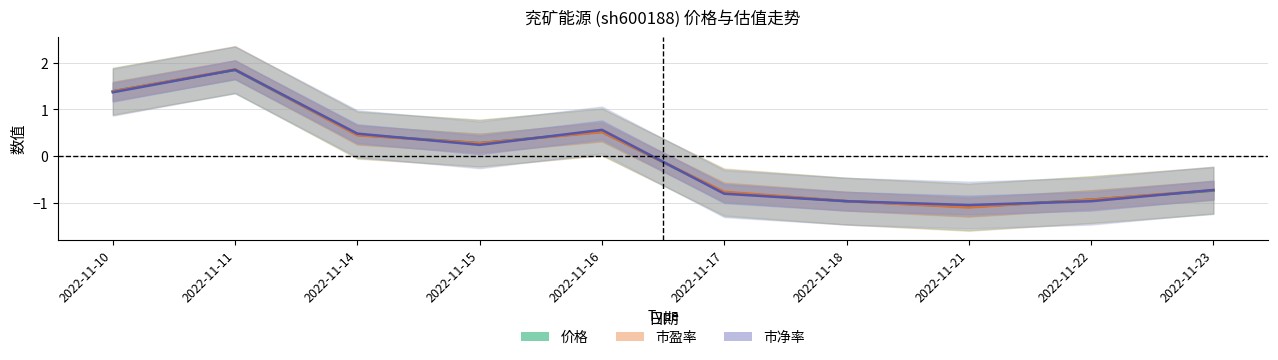

The value of 市盈率 at 2022-11-17 is -0.8. True or false?

True